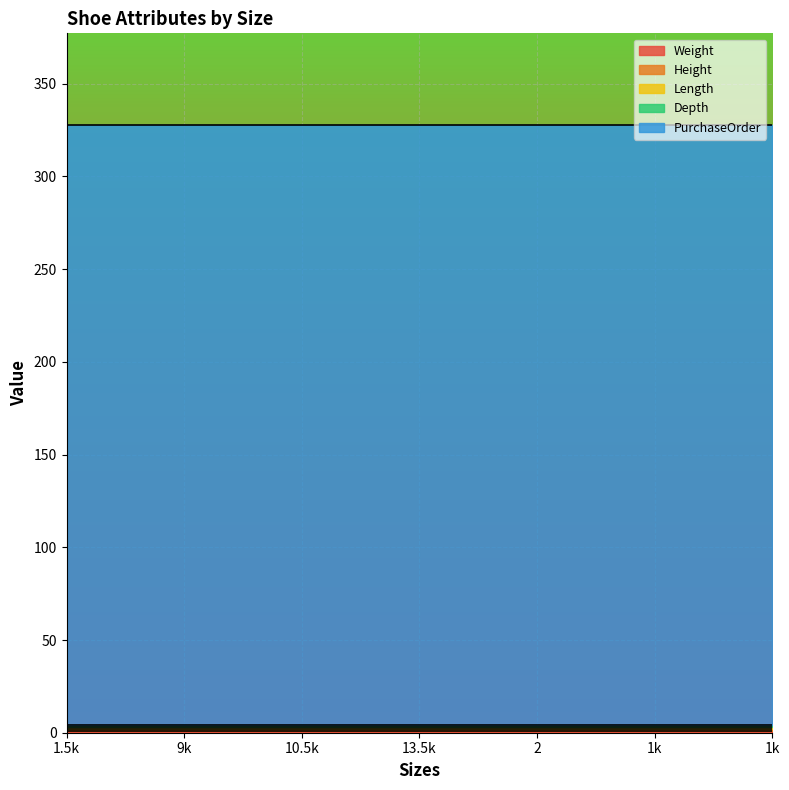

What is the smallest value displayed?

1